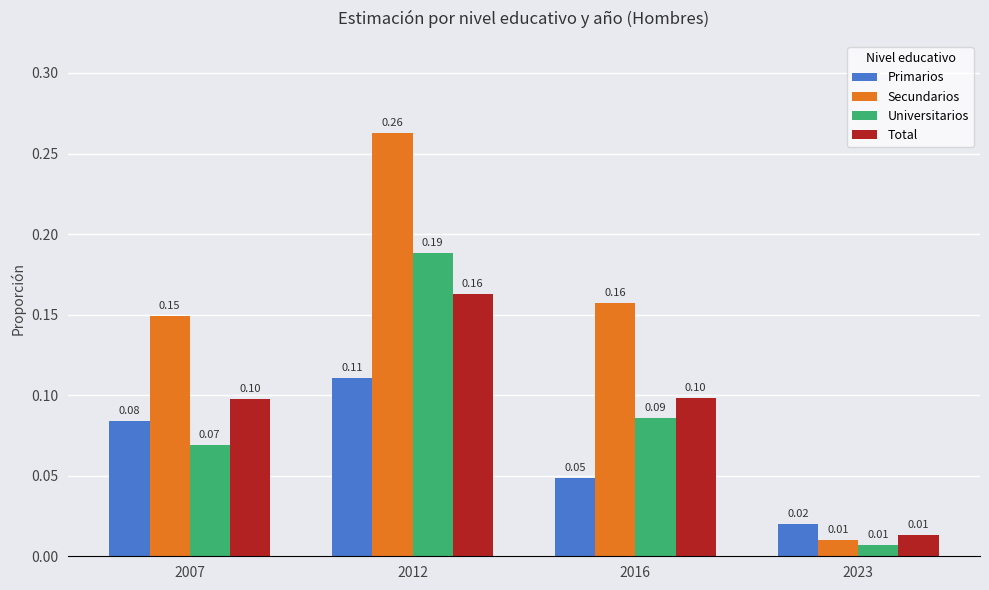

Which series has the widest spread of values?

Secundarios